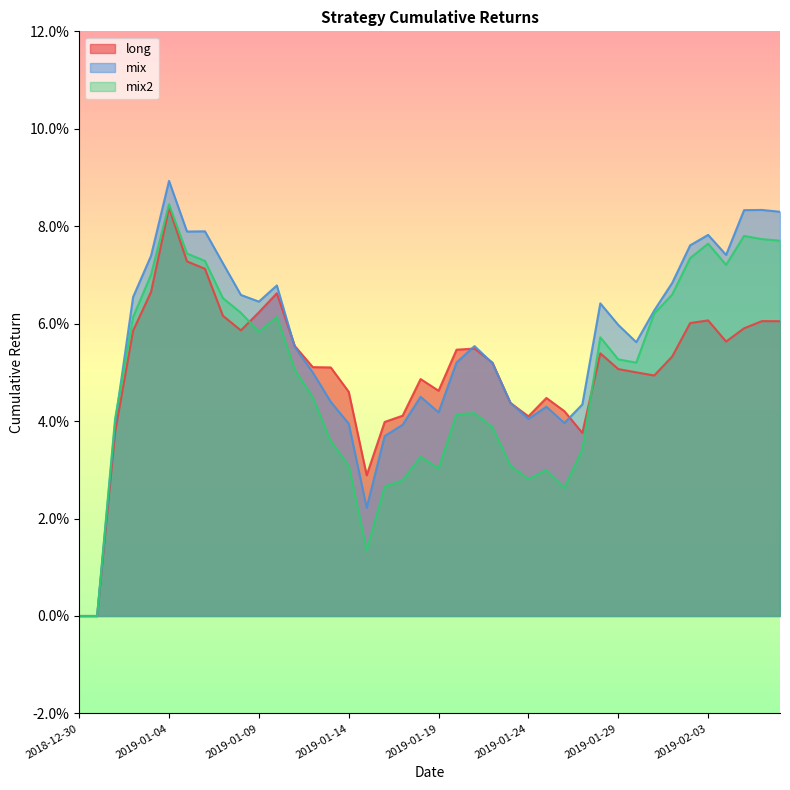

What is the total value across all series at 2019-01-02?

0.2